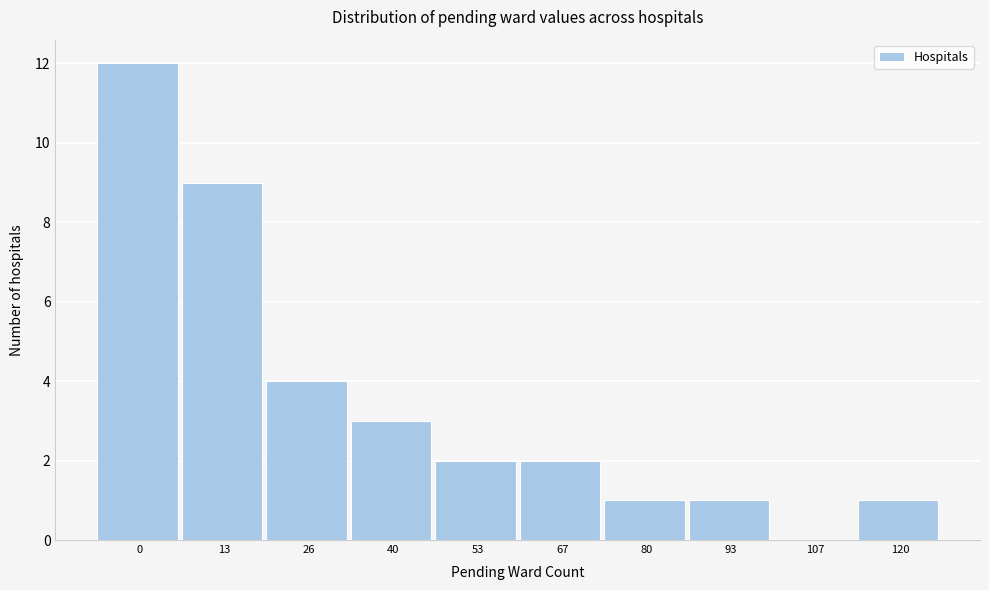

Reading left to right, extract all data points from this chart.

0=12	13=9	26=4	40=3	53=2	67=2	80=1	93=1	107=0	120=1